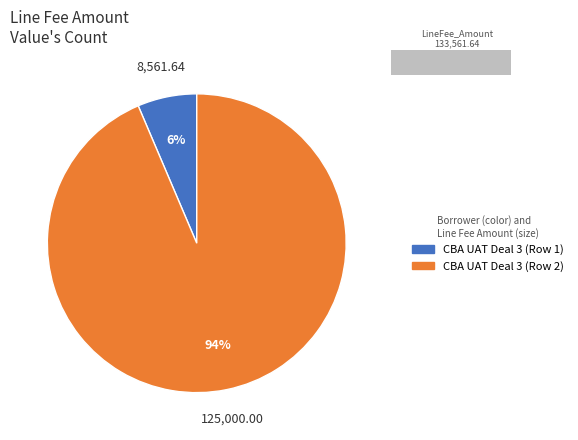

To the nearest percent, what is the difference between the CBA UAT Deal 3 (Row 1) and CBA UAT Deal 3 (Row 2) slice percentages?

87%